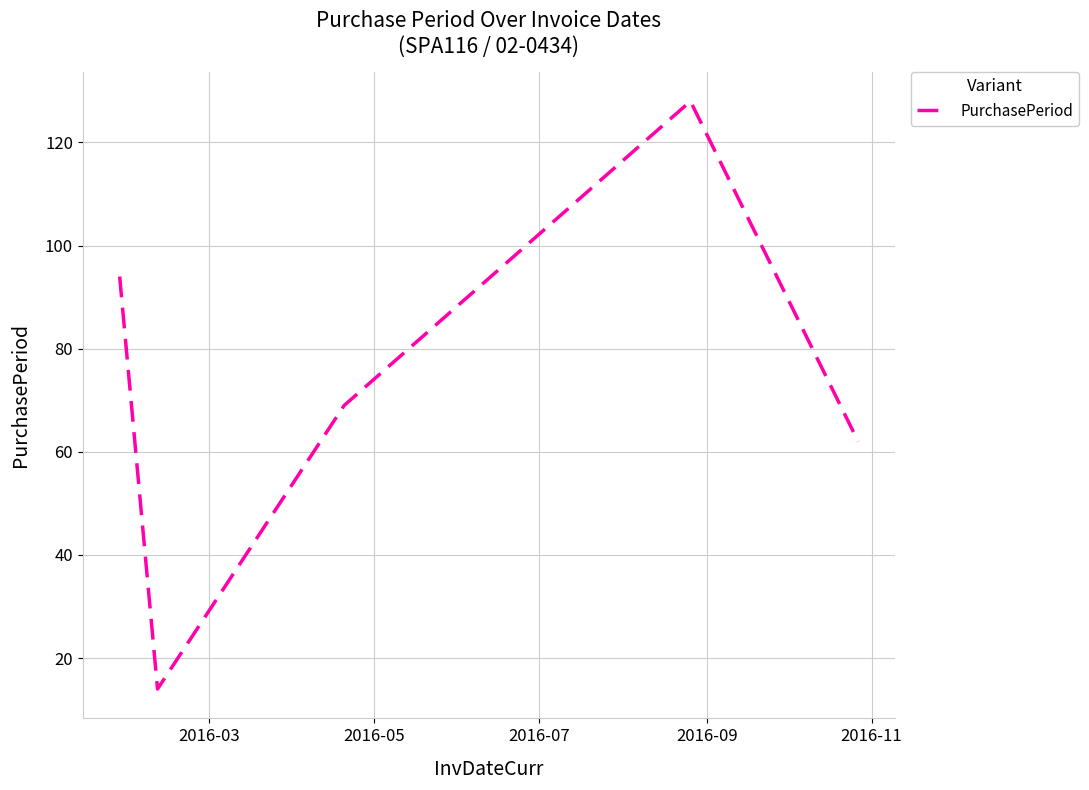

What is the minimum value shown in the chart?

14